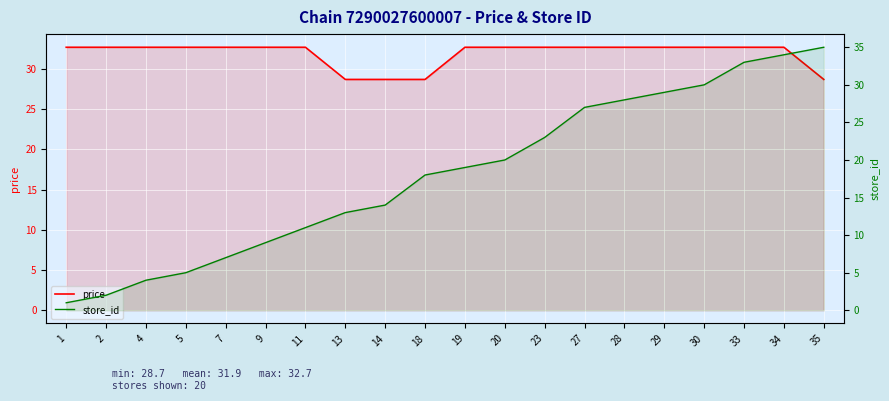

What is the total value across all series at 14?

42.7